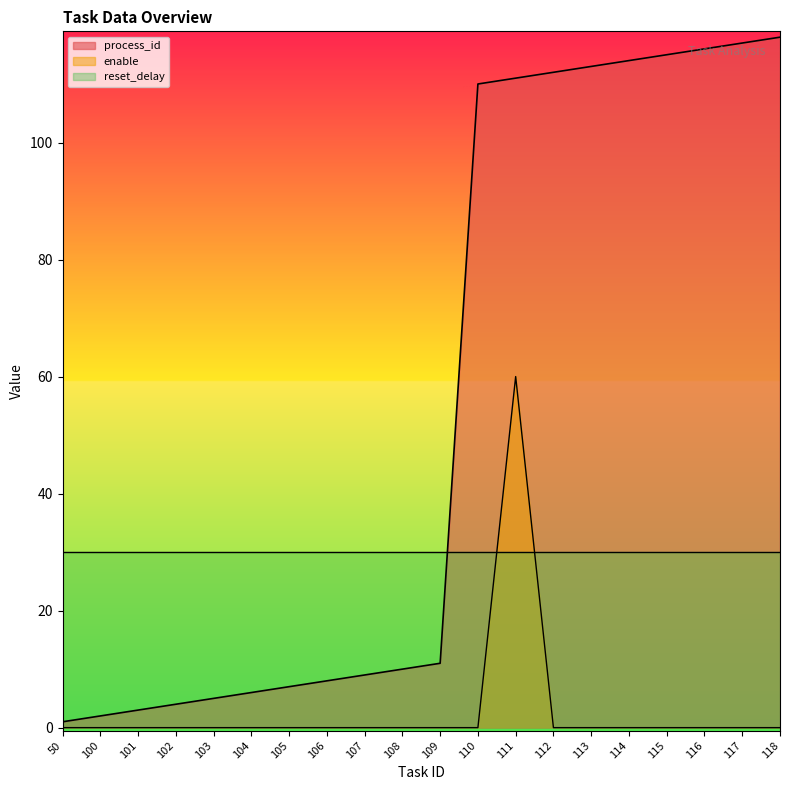

The value of process_id at 110 is 148. True or false?

False